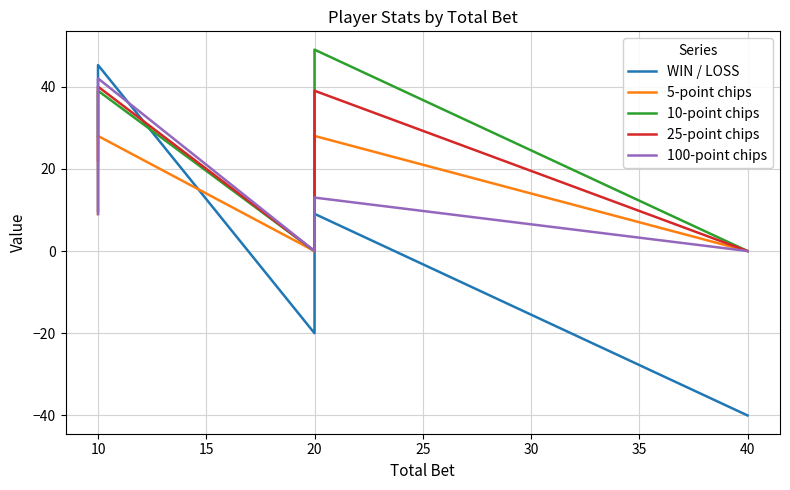

What is the value of the 10-point chips point at the 2nd from the left?

39.0